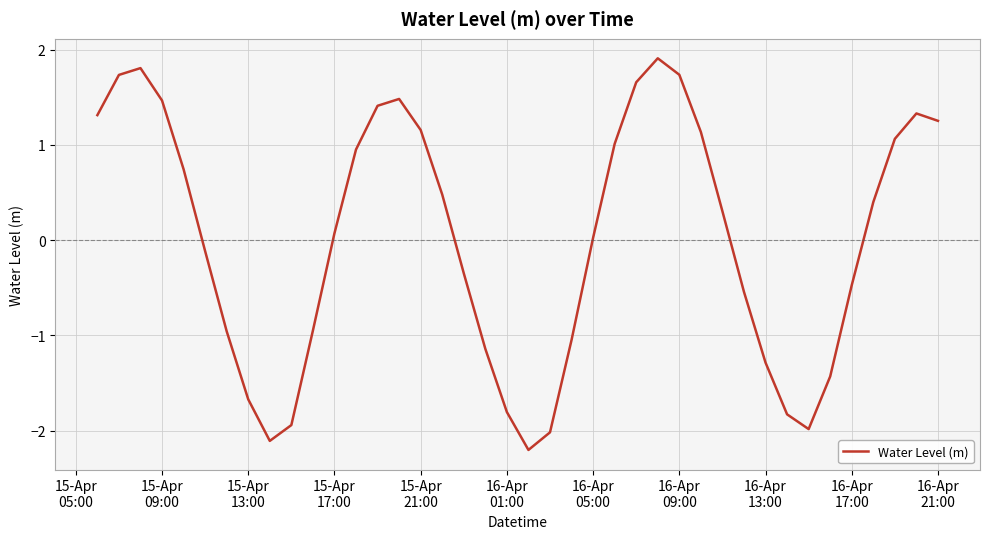

What is the minimum value shown in the chart?

-2.2